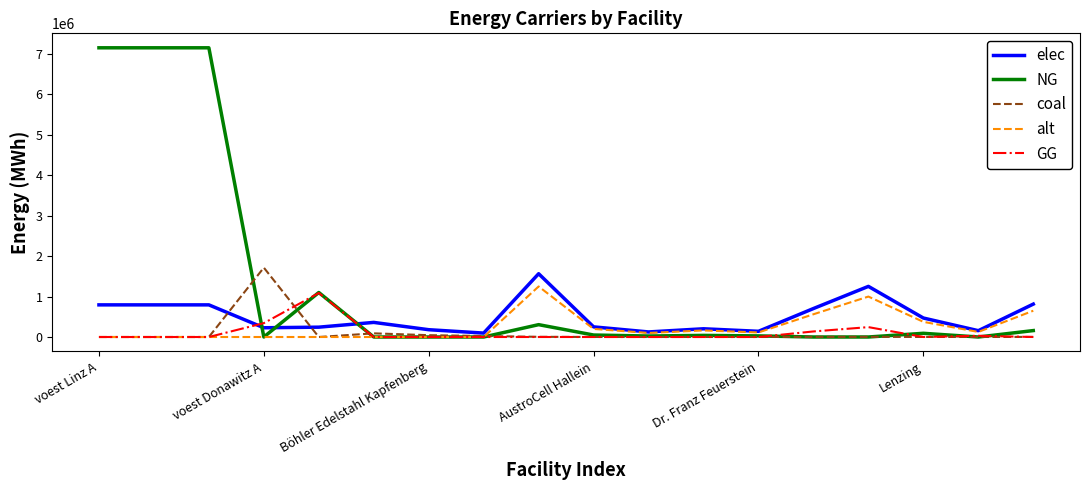

Which series has the largest range (max minus min)?

NG